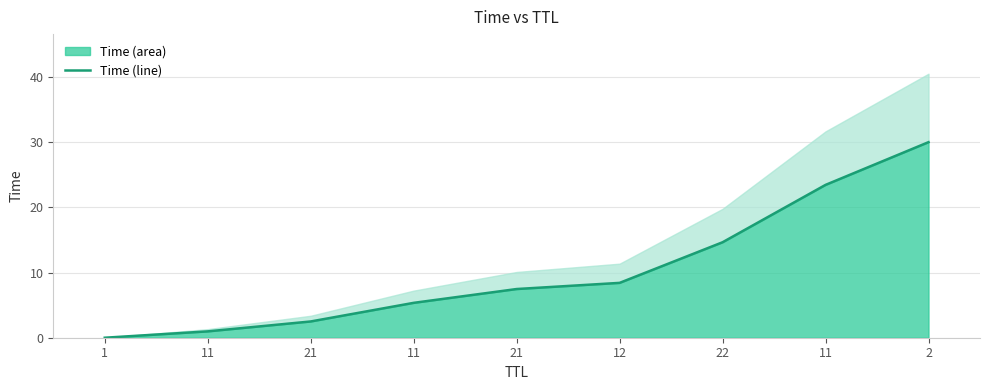

Reading left to right, extract all data points from this chart.

1=0.0	11=1.0	21=2.5	11=5.4	21=7.5	12=8.4	22=14.6	11=23.4	2=30.0